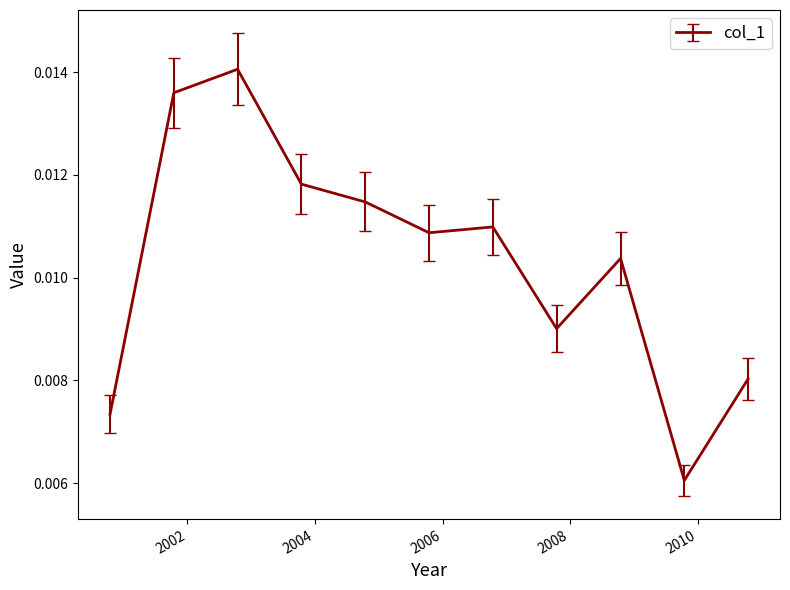

List the labels in order of value, smallest first.

2009-10-15, 2000-10-15, 2010-10-15, 2007-10-15, 2008-10-15, 2005-10-15, 2006-10-15, 2004-10-15, 2003-10-15, 2001-10-15, 2002-10-15